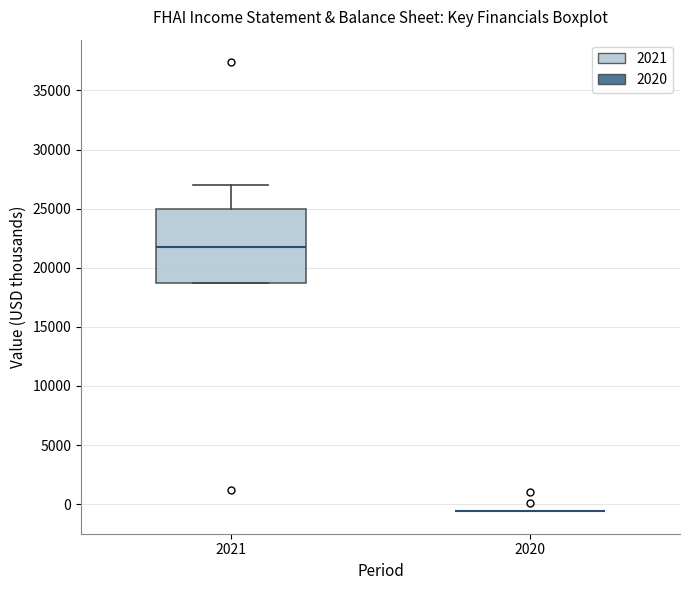

Where does the upper whisker of the box at x = 2021 end on the y-axis? The values are not printed on the chart, so give them approximately, as read against the axis.

27000